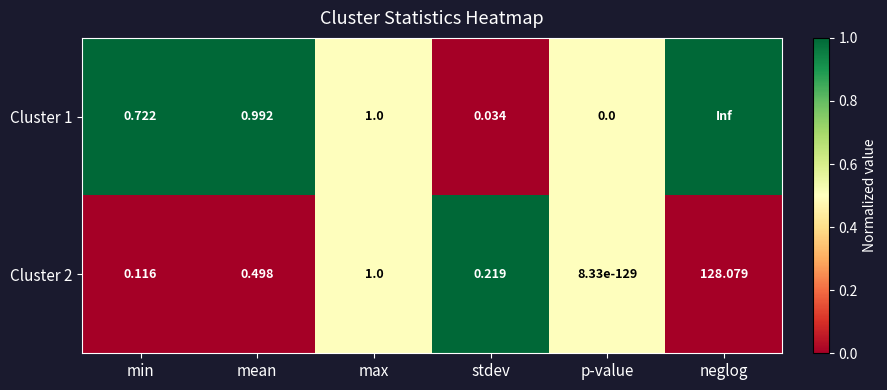

At stdev, list the series in order from largest to smallest.

Cluster 2, Cluster 1